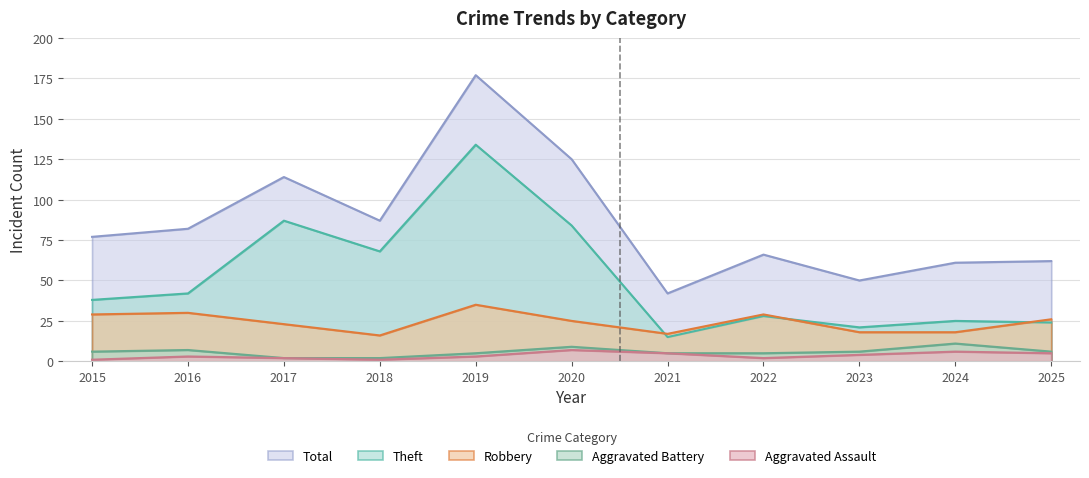

The Aggravated Battery series shows 5 at 2019. True or false?

True